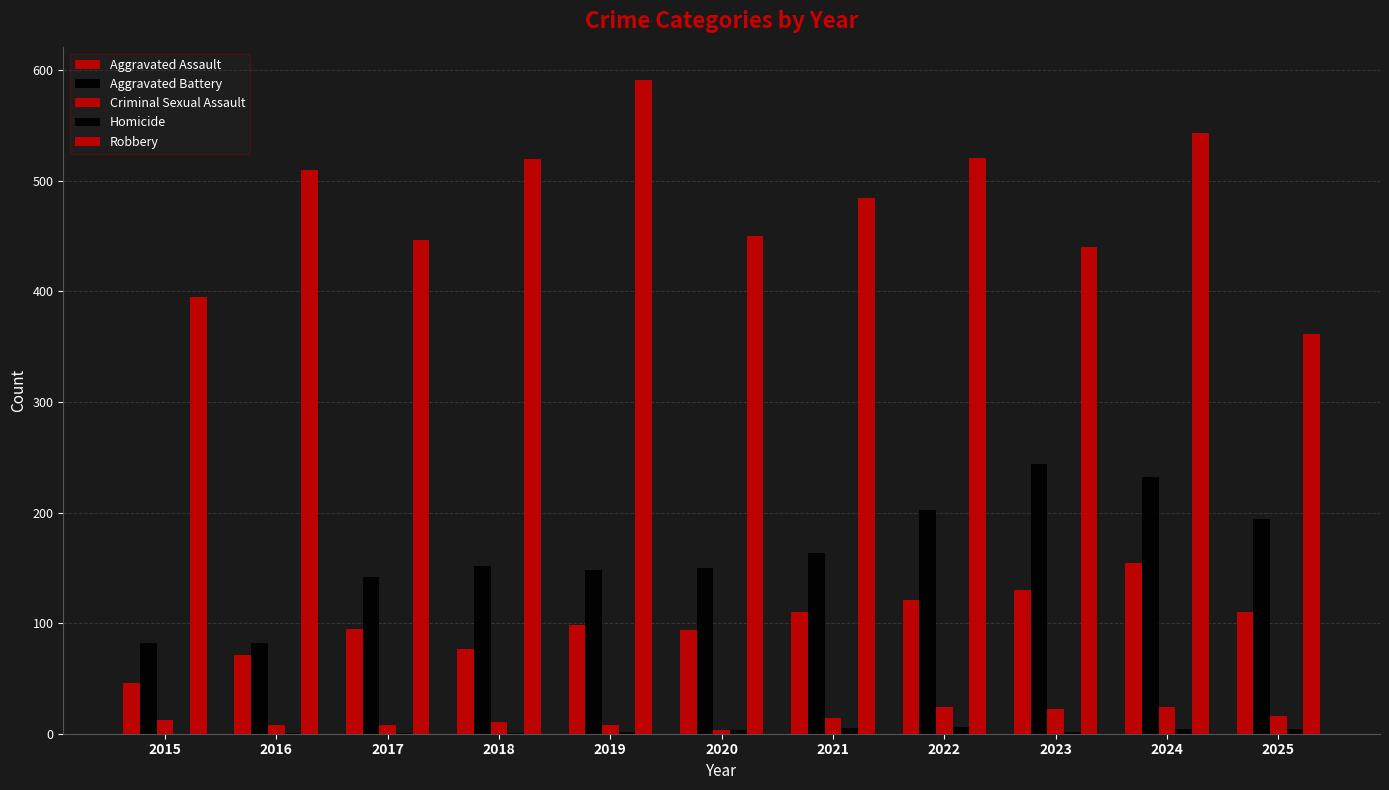

Is the value of Homicide at 2019 greater than the value of Criminal Sexual Assault at 2016?

No